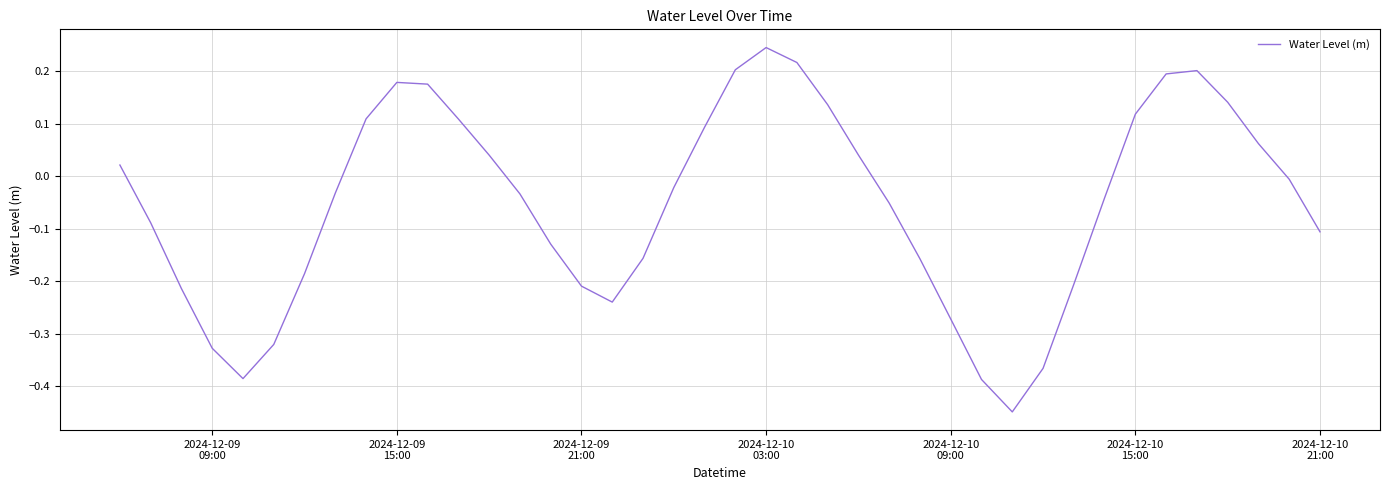

What is the difference between the maximum and minimum values?

0.7